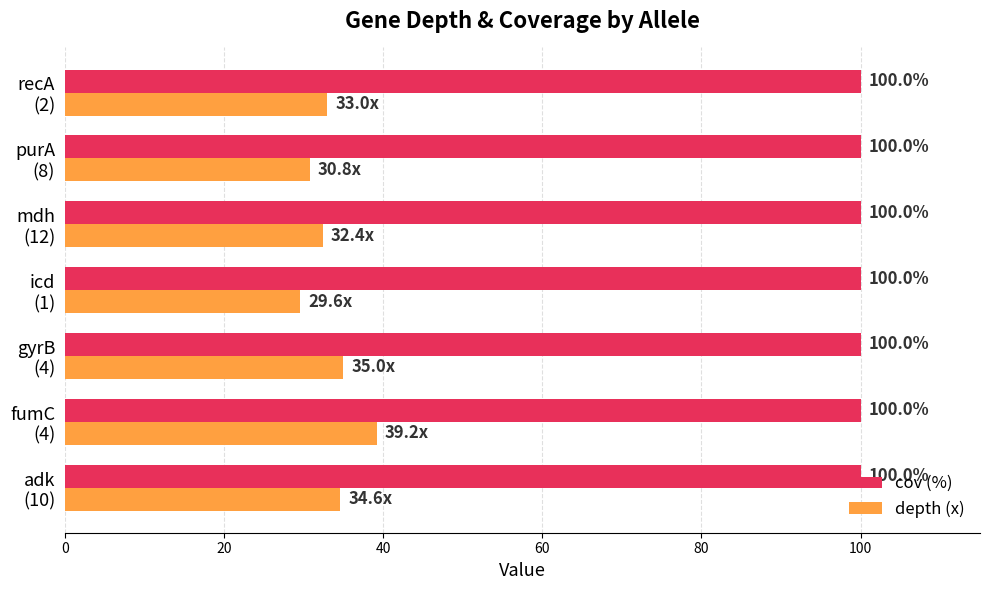

What is the average value of the depth (x) series?

33.5